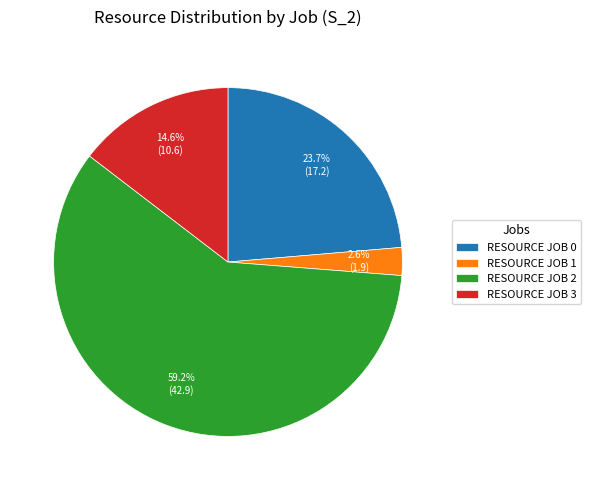

To the nearest percent, what is the combined percentage of RESOURCE JOB 2 and RESOURCE JOB 1?

62%